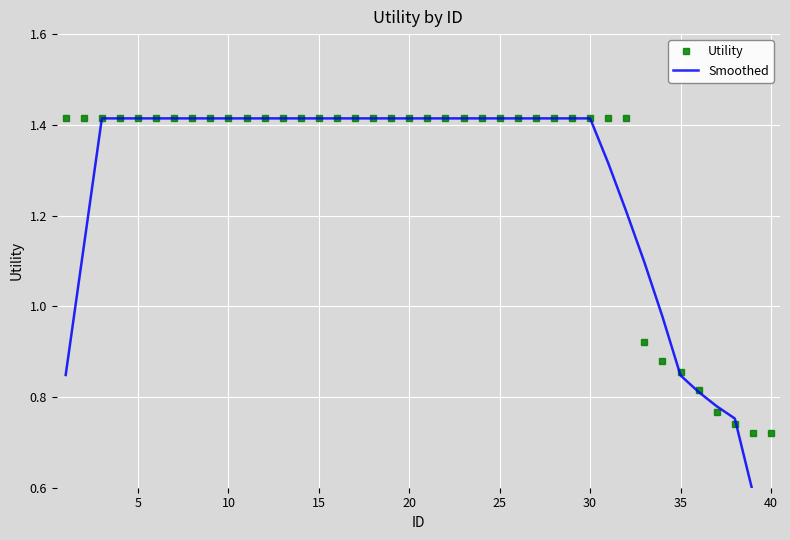

How many Utility values are between 1 and 2?

32